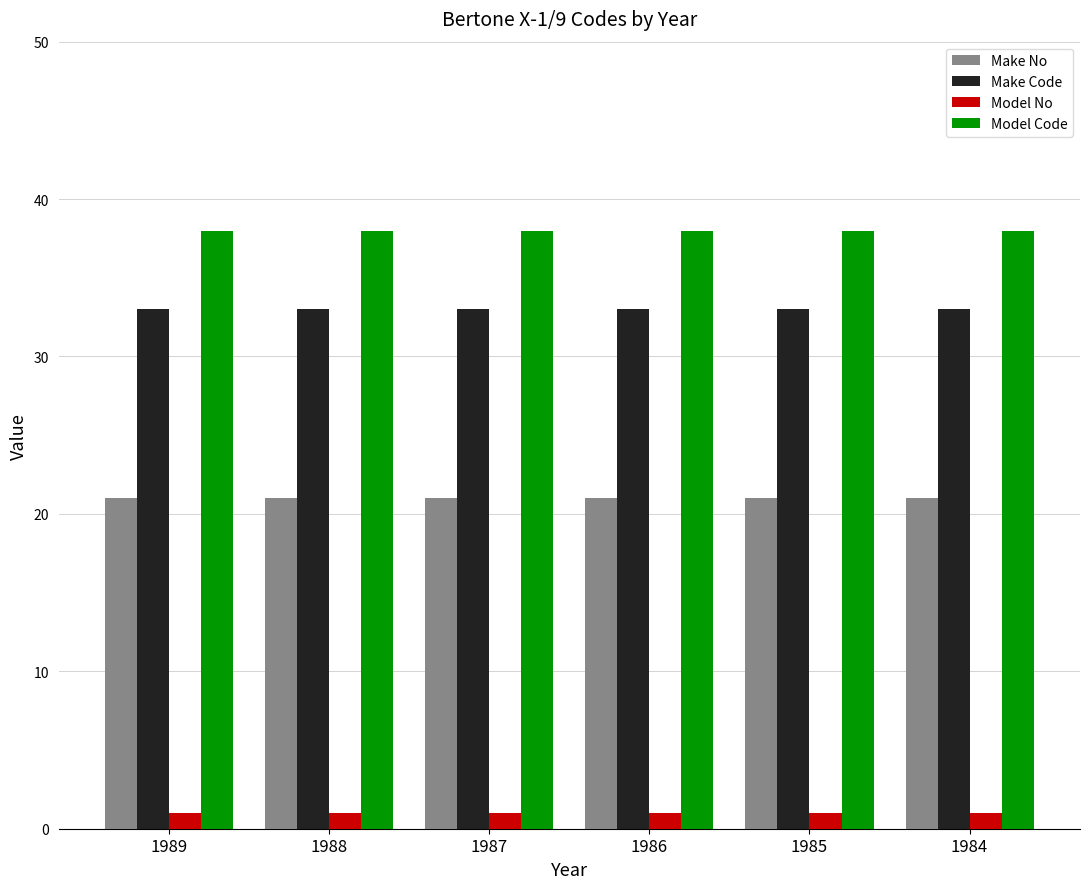

What is the maximum value shown in the chart?

38